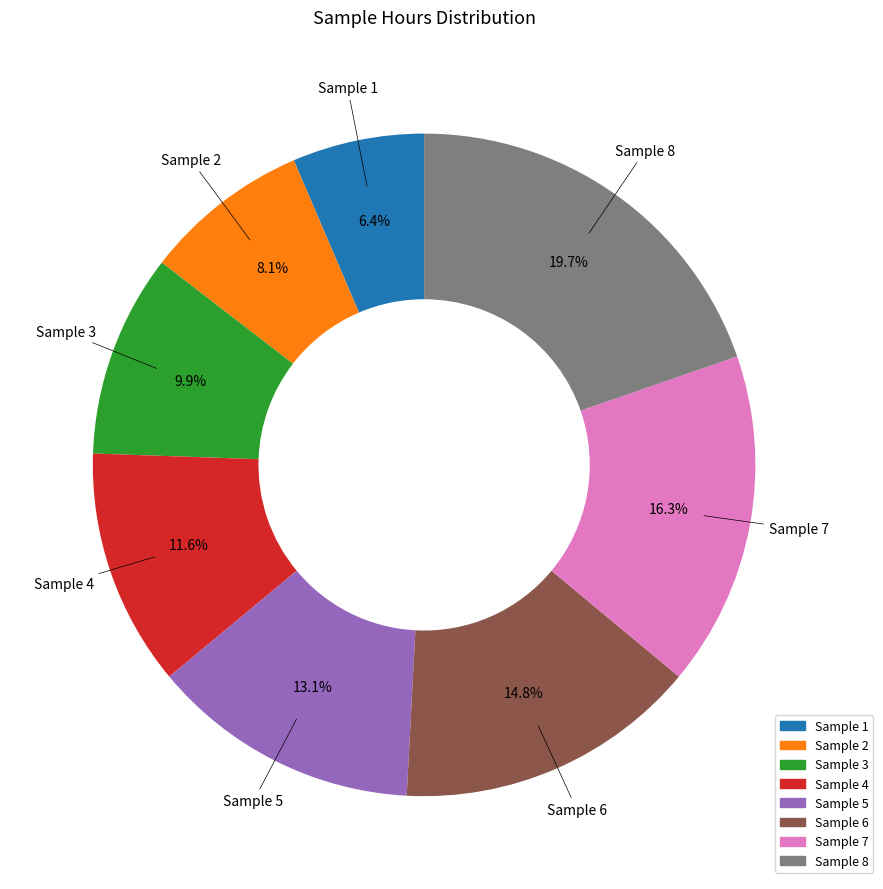

Count the number of slices in the pie.

8